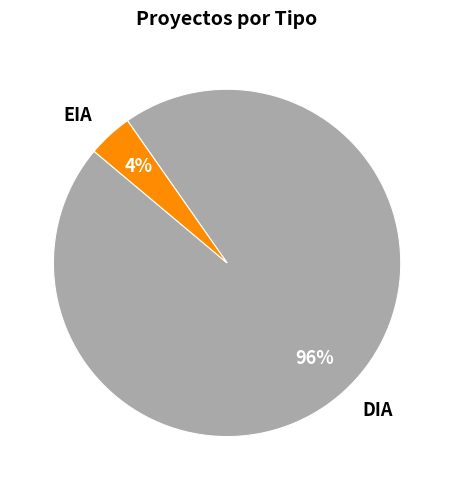

True or false: DIA accounts for 85% of the total.

False